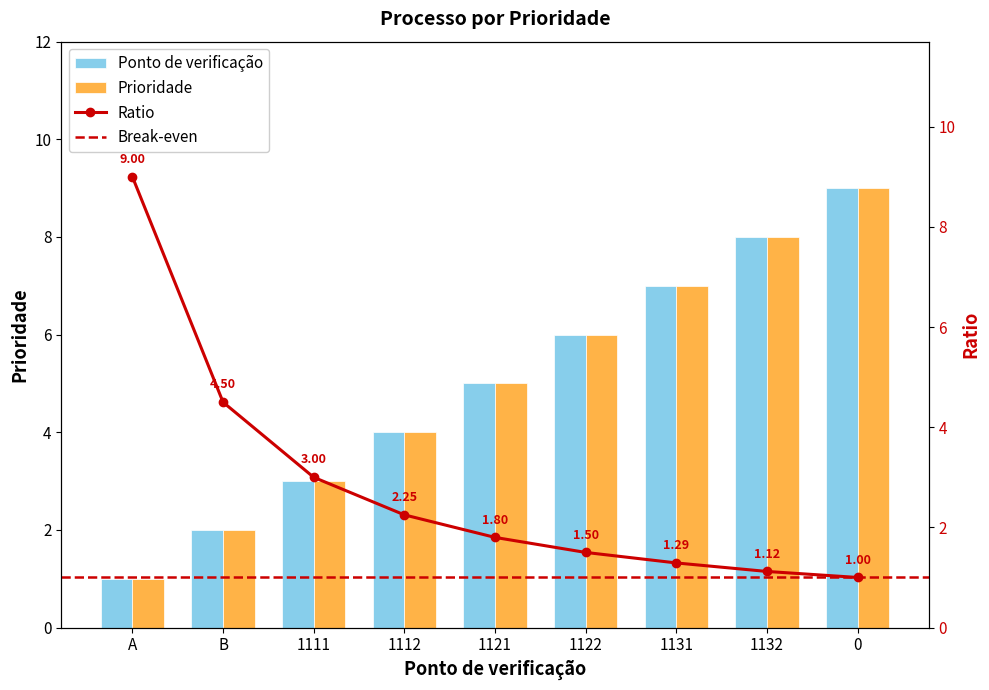

Is the value of Prioridade at 1111 greater than the value of Ponto de verificação at 1132?

No